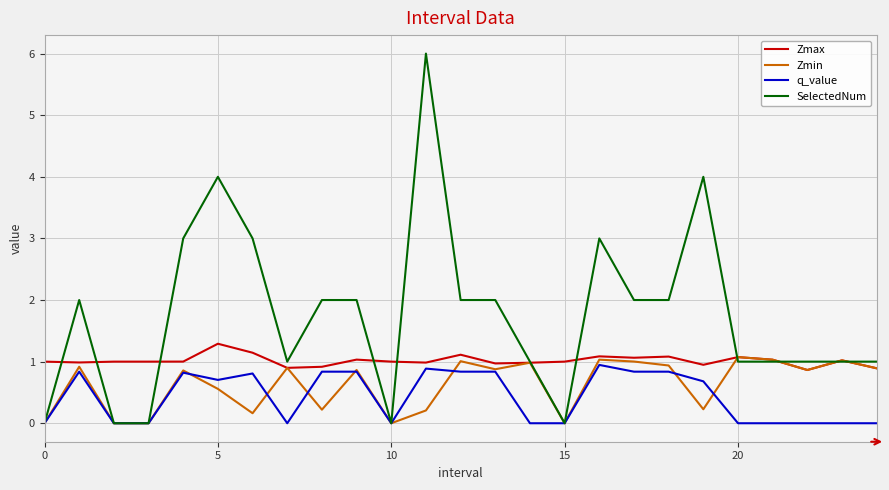

What are all the series names shown in the legend?

Zmax, Zmin, q_value, SelectedNum